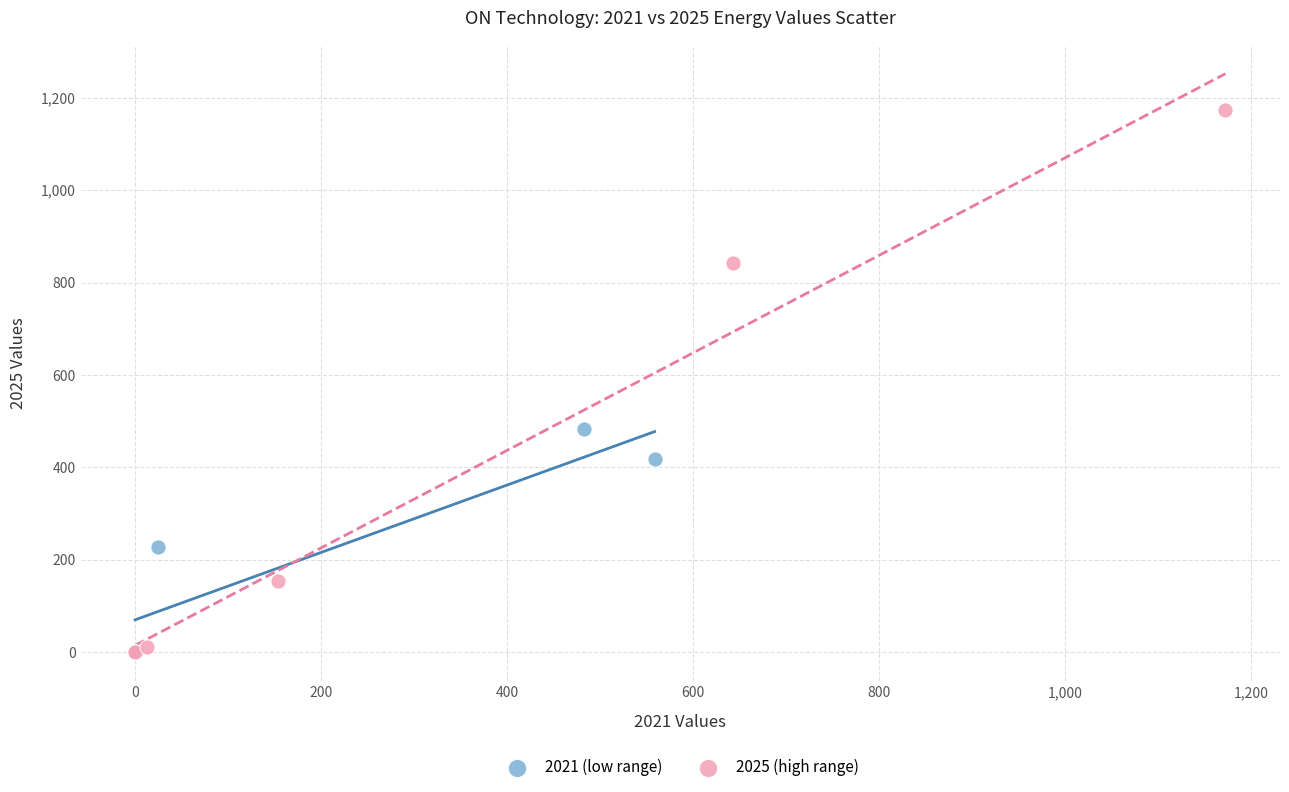

Which series contains the highest Y value?

2025 (high range)